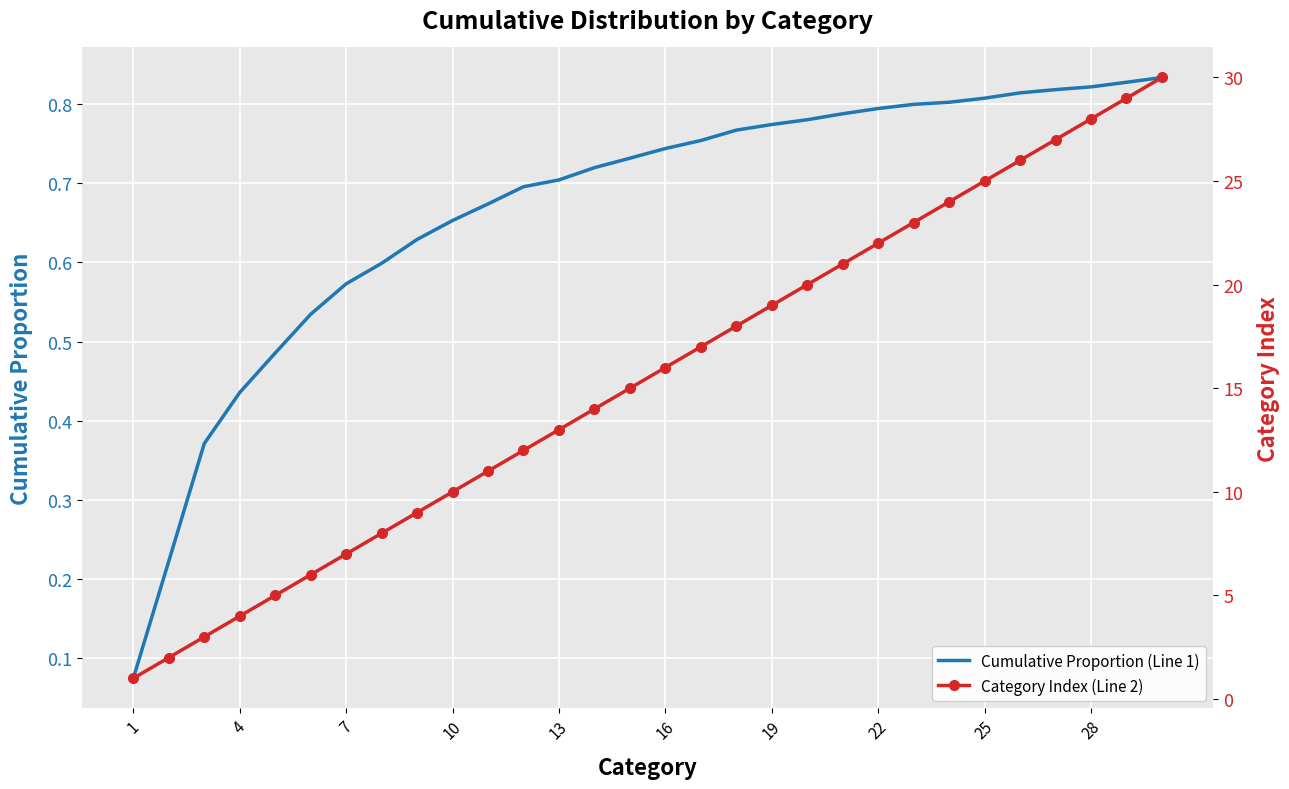

True or false: Category Index (Line 2) and Cumulative Proportion (Line 1) cross at least once.

False